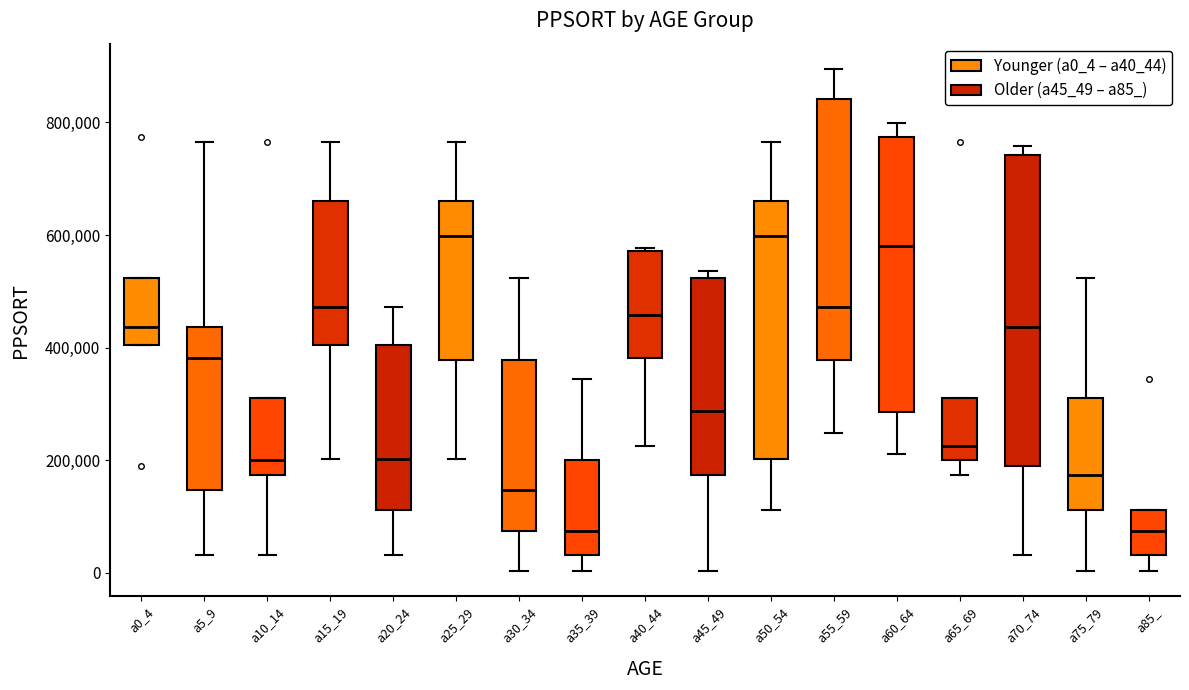

Where does the lower whisker of the box for a65_69 end on the y-axis? The values are not printed on the chart, so give them approximately, as read against the axis.

180000